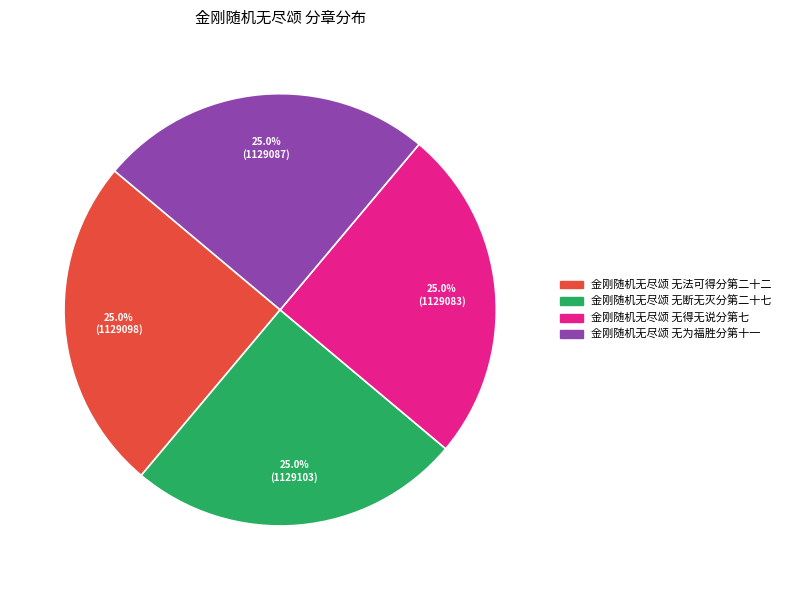

What is the total percentage of 金刚随机无尽颂 无得无说分第七 and 金刚随机无尽颂 无为福胜分第十一?

50.0%